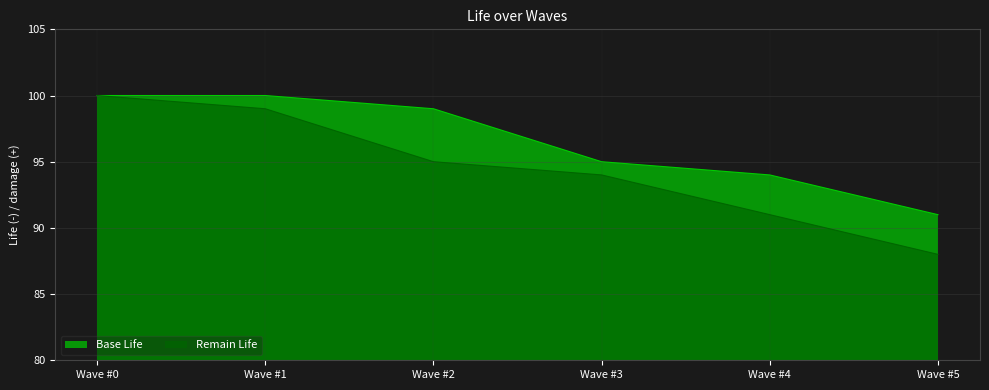

Rank the categories by Base Life value from lowest to highest.

Wave #5, Wave #4, Wave #3, Wave #2, Wave #0, Wave #1